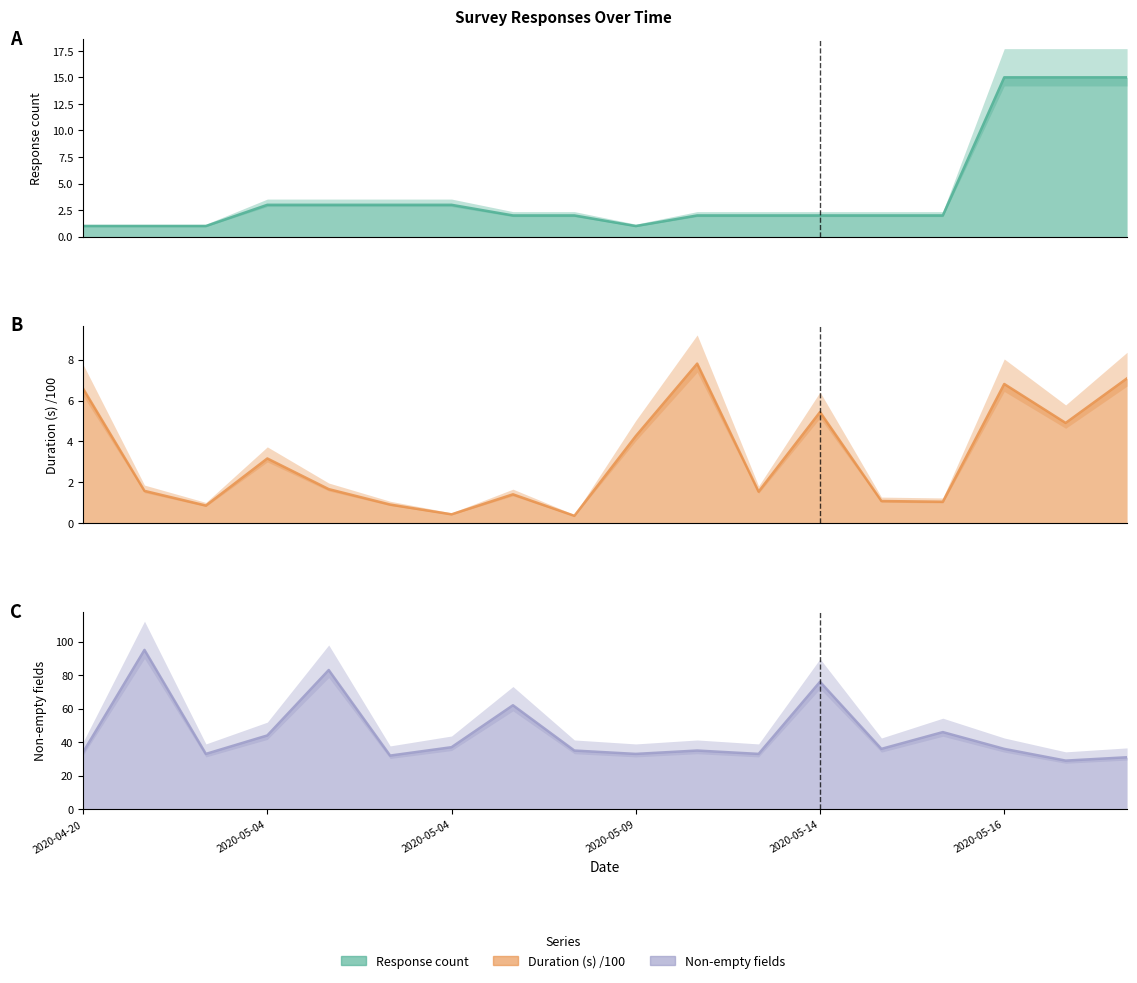

Which series has the largest range (max minus min)?

Non-empty fields